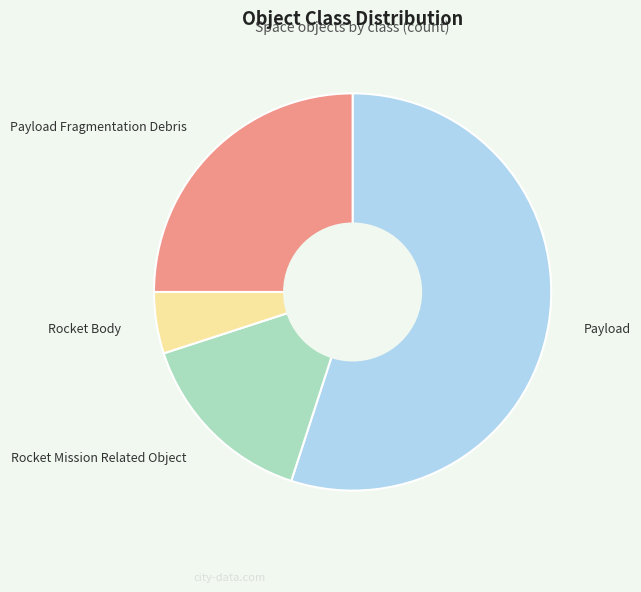

Approximately how many times larger is the value at Rocket Body compared to Rocket Mission Related Object?

0.3